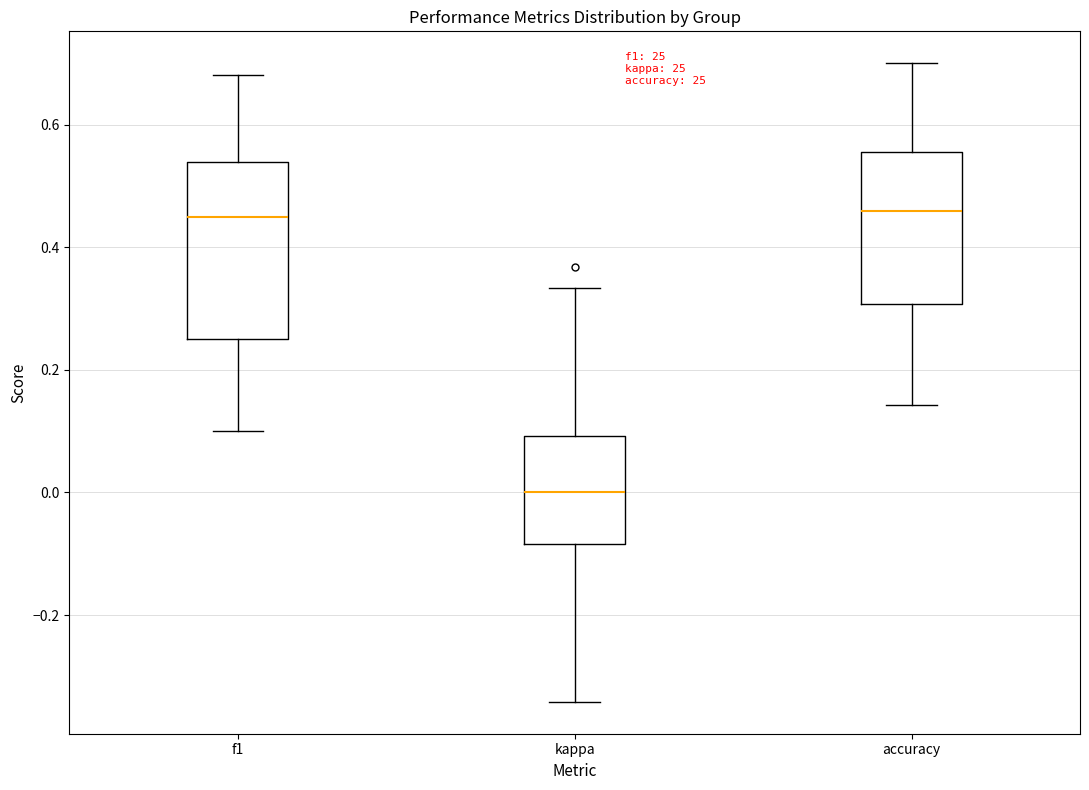

Comparing the boxes themselves (not the whiskers), which one is the tallest?

f1